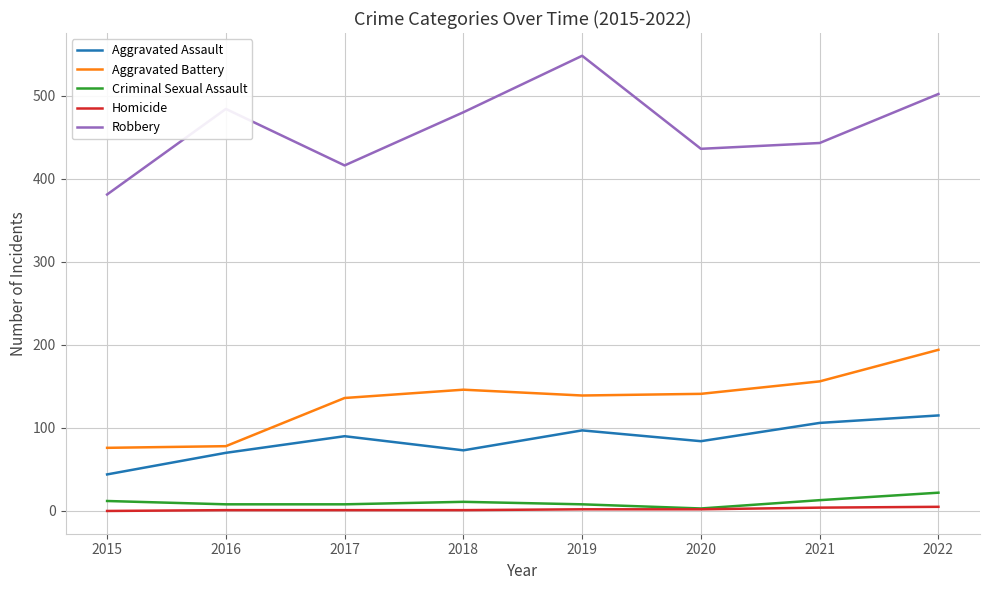

How many lines are shown in the chart?

5